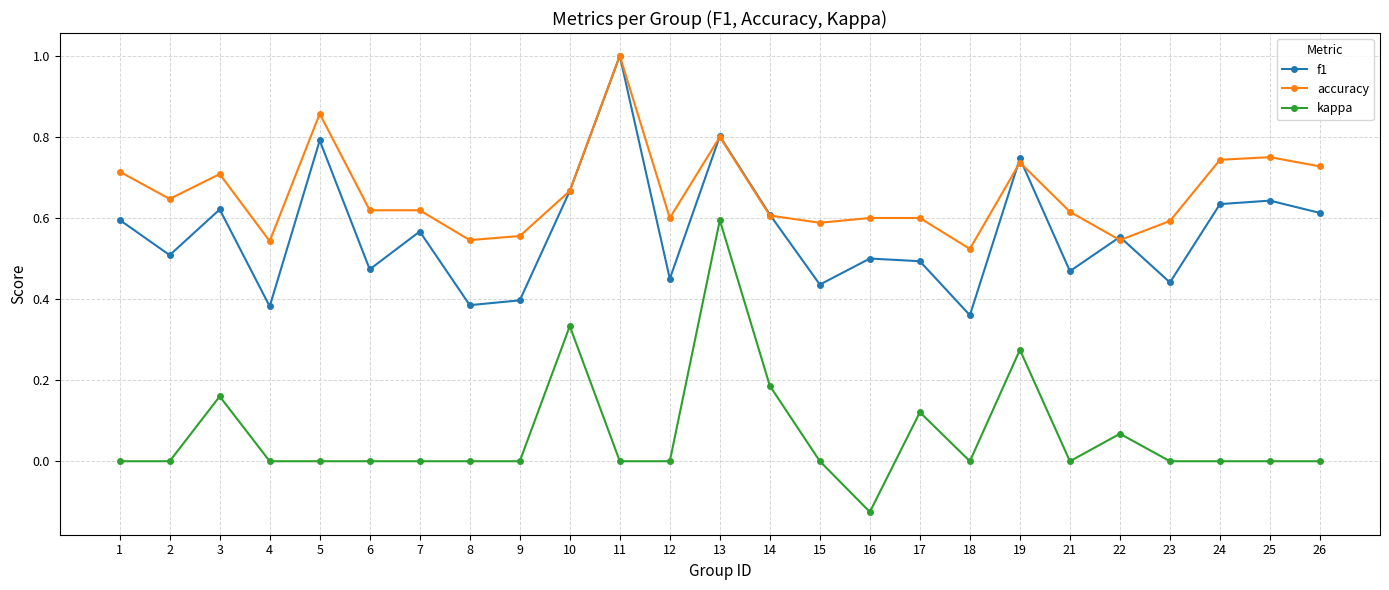

Is this an area chart (filled region under the line)?

No